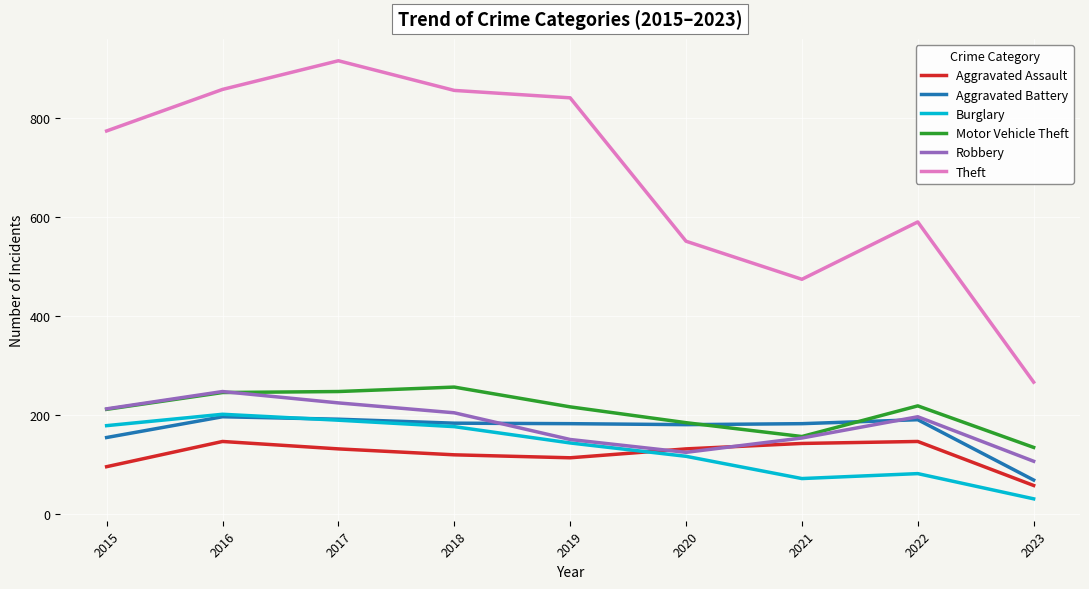

What are all the series names shown in the legend?

Aggravated Assault, Aggravated Battery, Burglary, Motor Vehicle Theft, Robbery, Theft